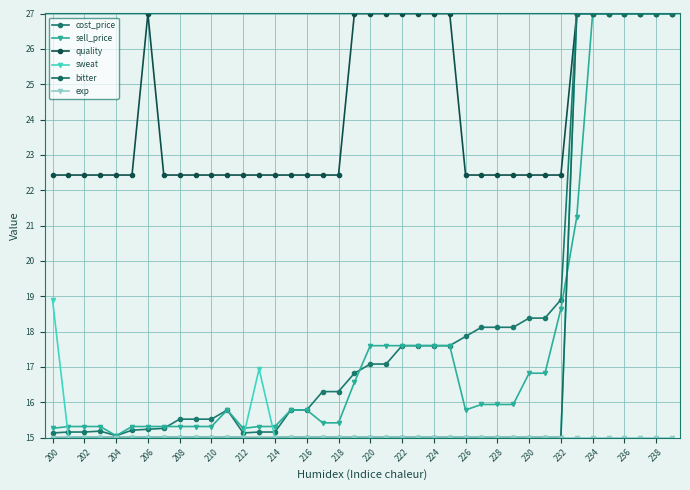

True or false: exp and bitter cross at least once.

False